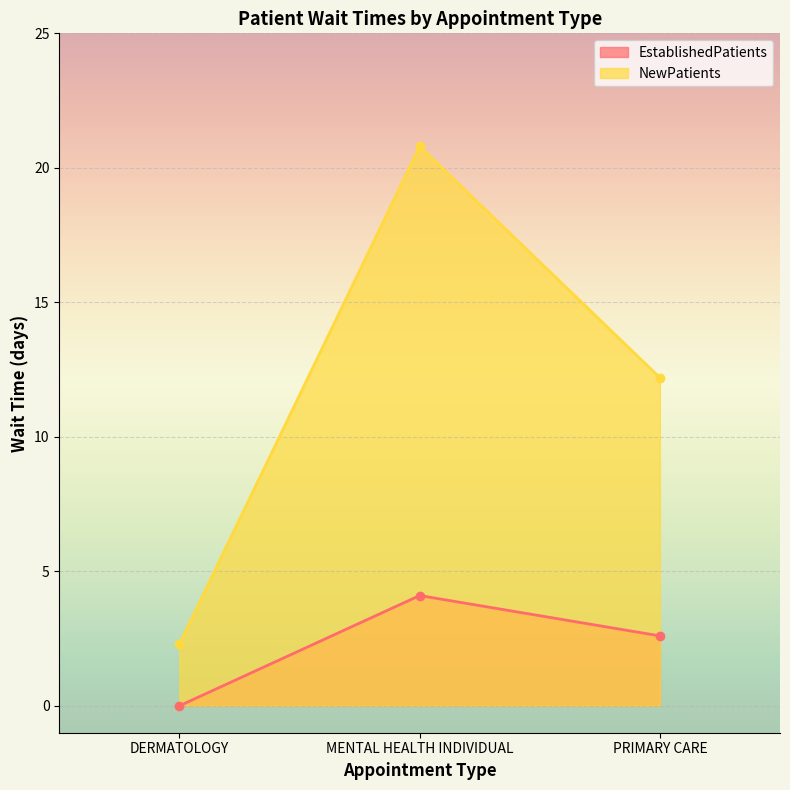

What value does the NewPatients series have at DERMATOLOGY?

2.3